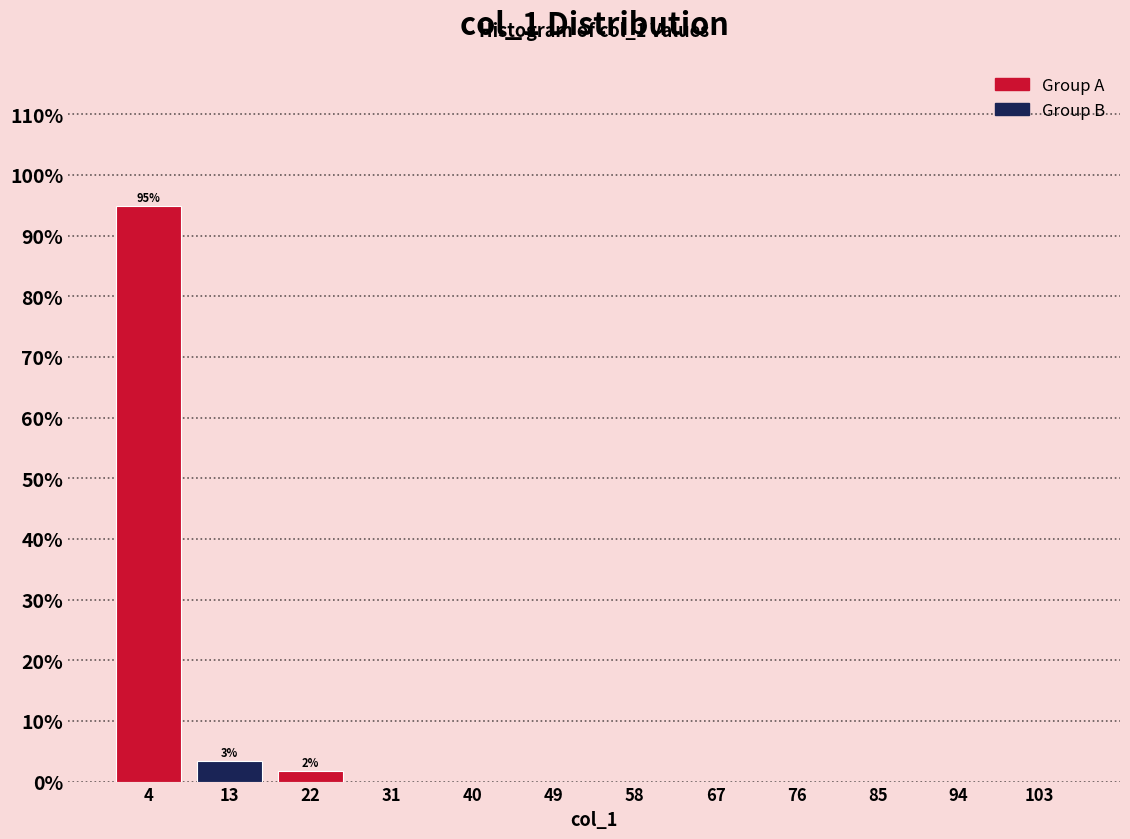

What is the total value across all series at 4?

98.3